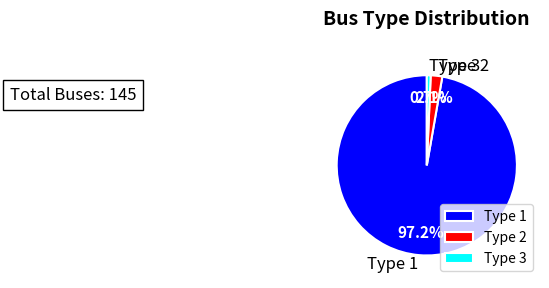

Count the number of slices in the pie.

3